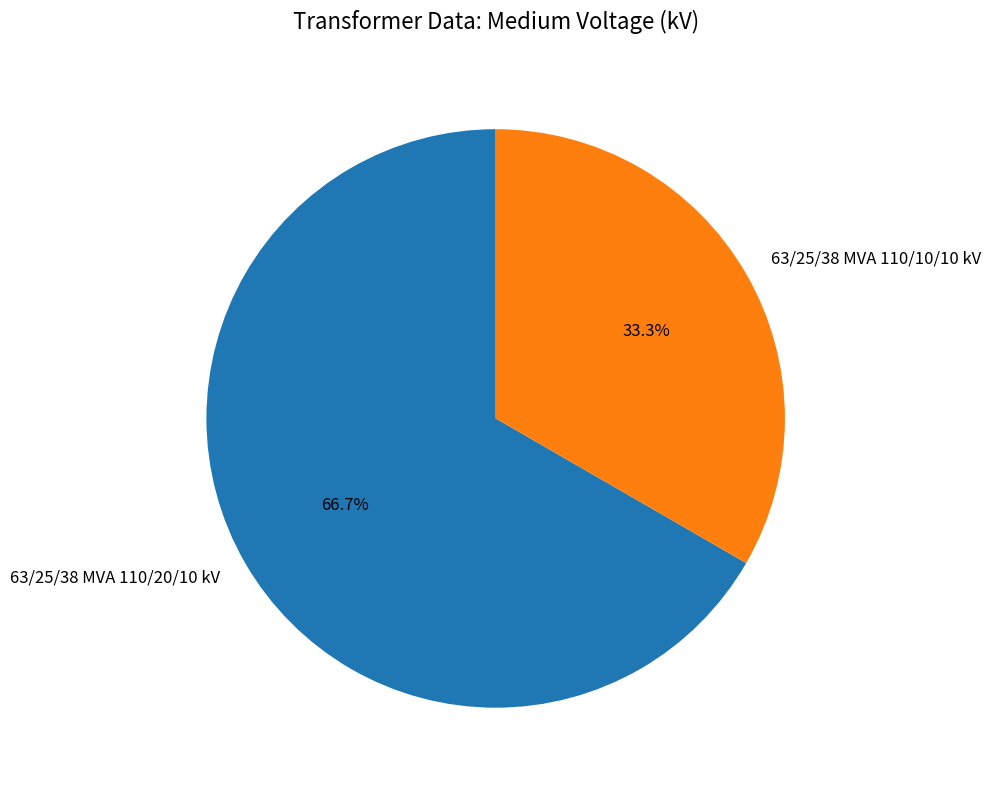

True or false: 63/25/38 MVA 110/20/10 kV accounts for 67% of the total.

True